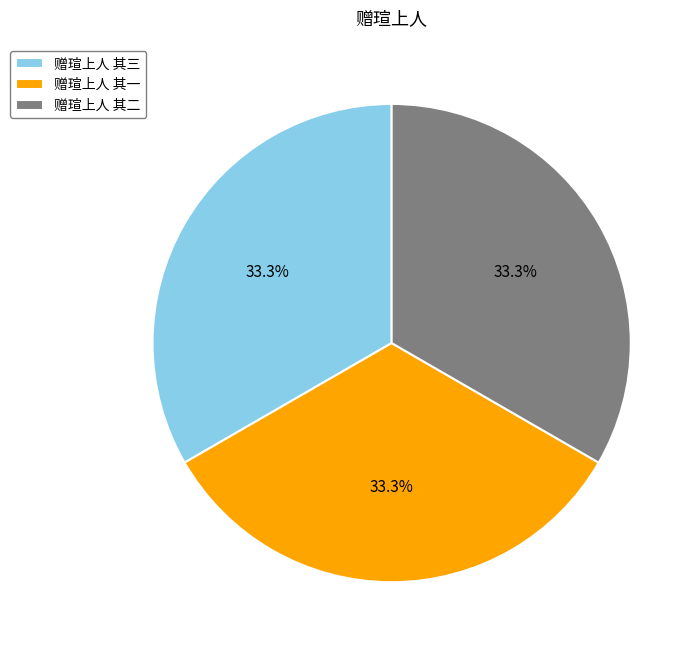

True or false: 赠瑄上人 其二 accounts for 27% of the total.

False